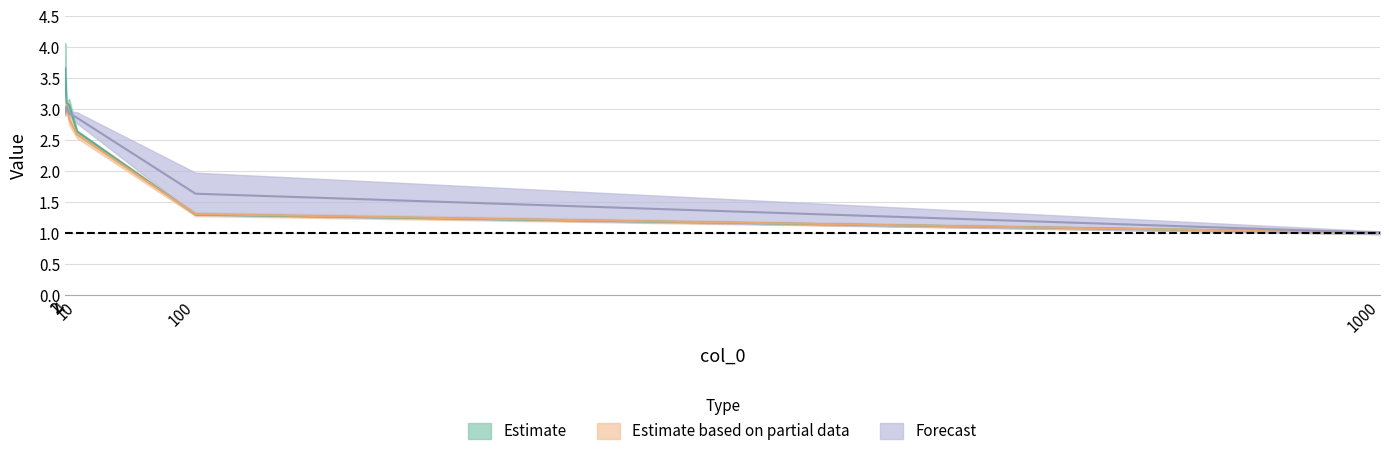

The value of 2 at 2 is 3.1. True or false?

True